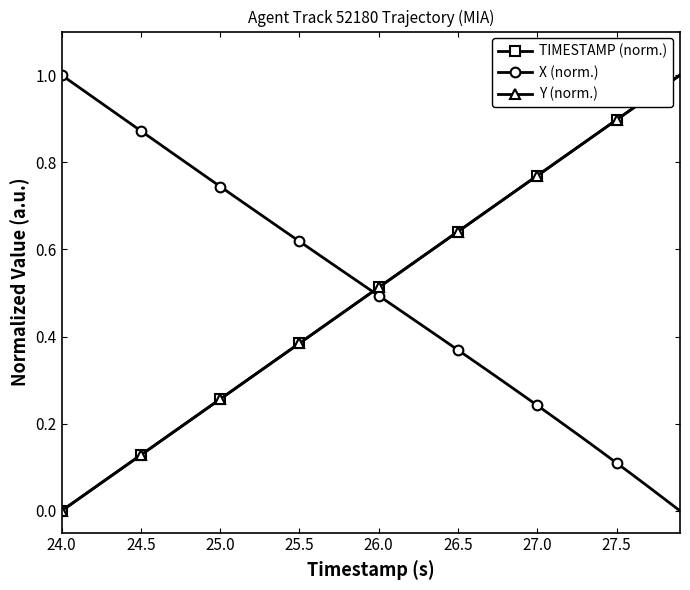

True or false: X (norm.) has more than 2 points higher than both neighbors.

False